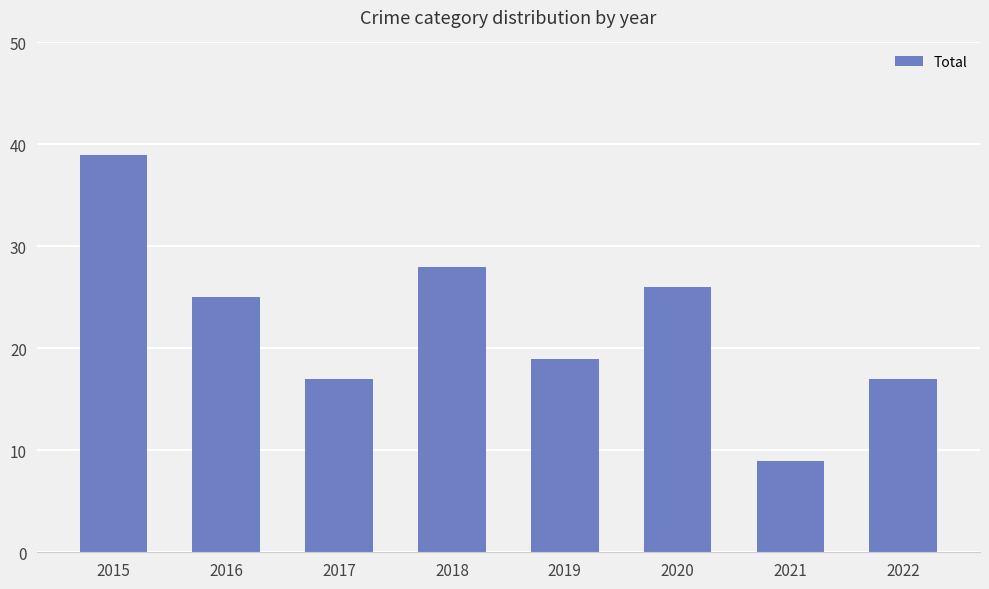

The value at 2020 is 7. True or false?

False